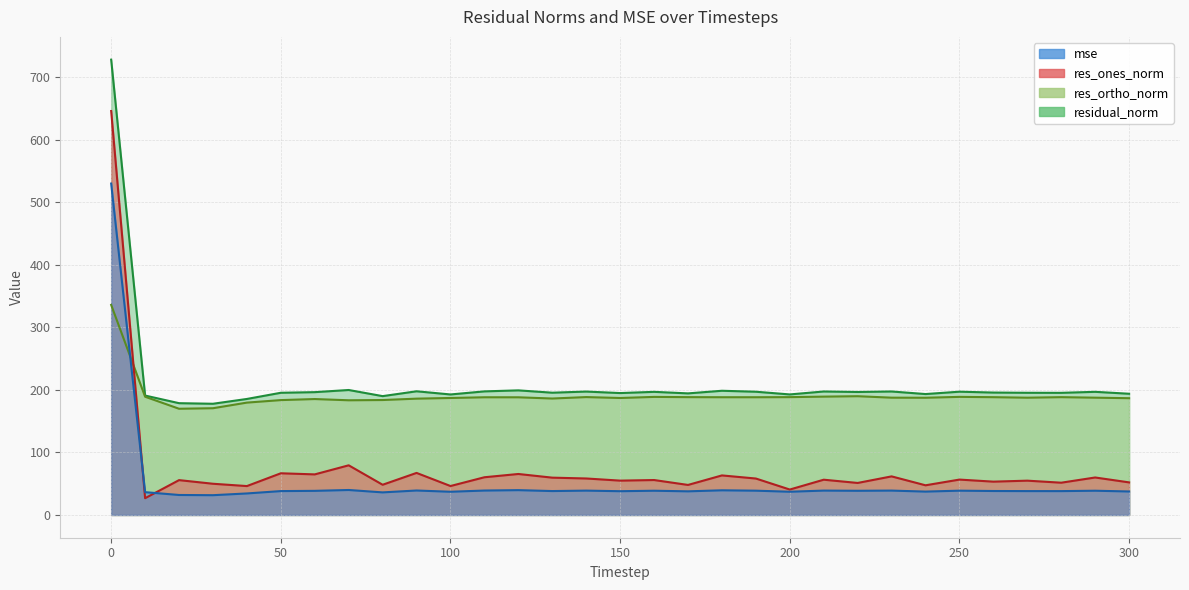

Reading left to right, transcribe all the data shown in this chart.

mse: 0=529.8	10=36.4	20=31.9	30=31.6	40=34.4	50=38.2	60=38.5	70=39.9	80=36.1	90=39.1	100=37.1	110=39.0	120=39.7	130=38.2	140=38.9	150=38.0	160=38.7	170=37.8	180=39.4	190=38.8	200=37.1	210=39.0	220=38.7	230=39.0	240=37.4	250=38.8	260=38.3	270=38.2	280=38.1	290=38.7	300=37.5
res_ones_norm: 0=645.8	10=26.8	20=55.7	30=49.9	40=46.2	50=66.6	60=64.9	70=79.4	80=48.3	90=67.2	100=46.3	110=60.3	120=65.5	130=59.6	140=58.3	150=54.9	160=55.8	170=48.0	180=63.2	190=58.2	200=40.6	210=56.4	220=51.2	230=61.7	240=47.4	250=56.5	260=53.3	270=54.8	280=51.6	290=59.9	300=52.1
res_ortho_norm: 0=335.8	10=189.0	20=169.8	30=170.6	40=179.6	50=183.6	60=185.3	70=183.3	80=183.7	90=185.9	100=187.0	110=188.1	120=188.1	130=186.1	140=188.4	150=187.0	160=188.7	170=188.3	180=188.2	190=188.2	200=188.4	210=189.2	220=189.8	230=187.5	240=187.4	250=188.8	260=188.3	270=187.5	280=188.3	290=187.5	300=186.7
residual_norm: 0=727.9	10=190.9	20=178.7	30=177.8	40=185.4	50=195.3	60=196.3	70=199.8	80=190.0	90=197.7	100=192.6	110=197.6	120=199.2	130=195.5	140=197.3	150=194.9	160=196.8	170=194.4	180=198.5	190=197.0	200=192.7	210=197.4	220=196.6	230=197.4	240=193.3	250=197.1	260=195.7	270=195.3	280=195.3	290=196.8	300=193.8